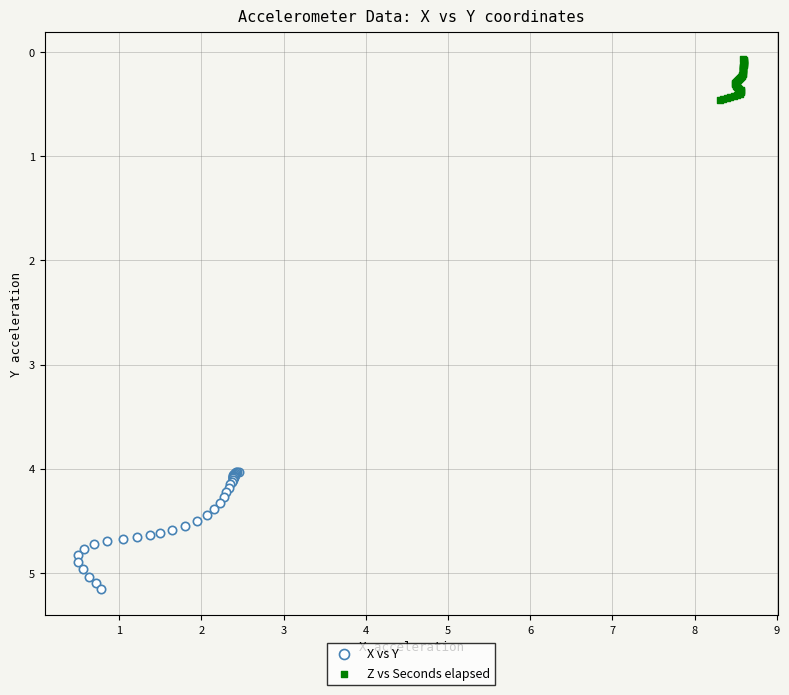

What are all the series names shown in the legend?

X vs Y, Z vs Seconds elapsed